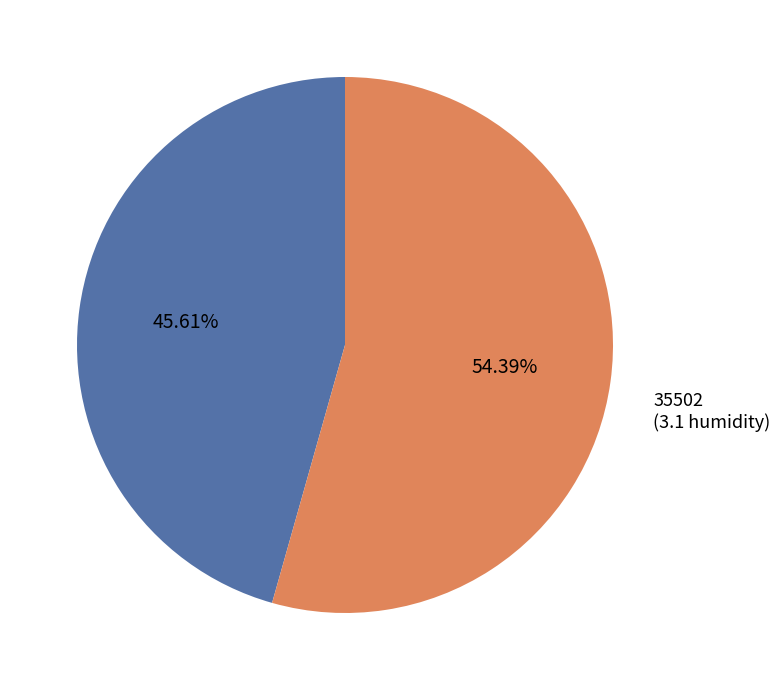

Count the number of slices in the pie.

2